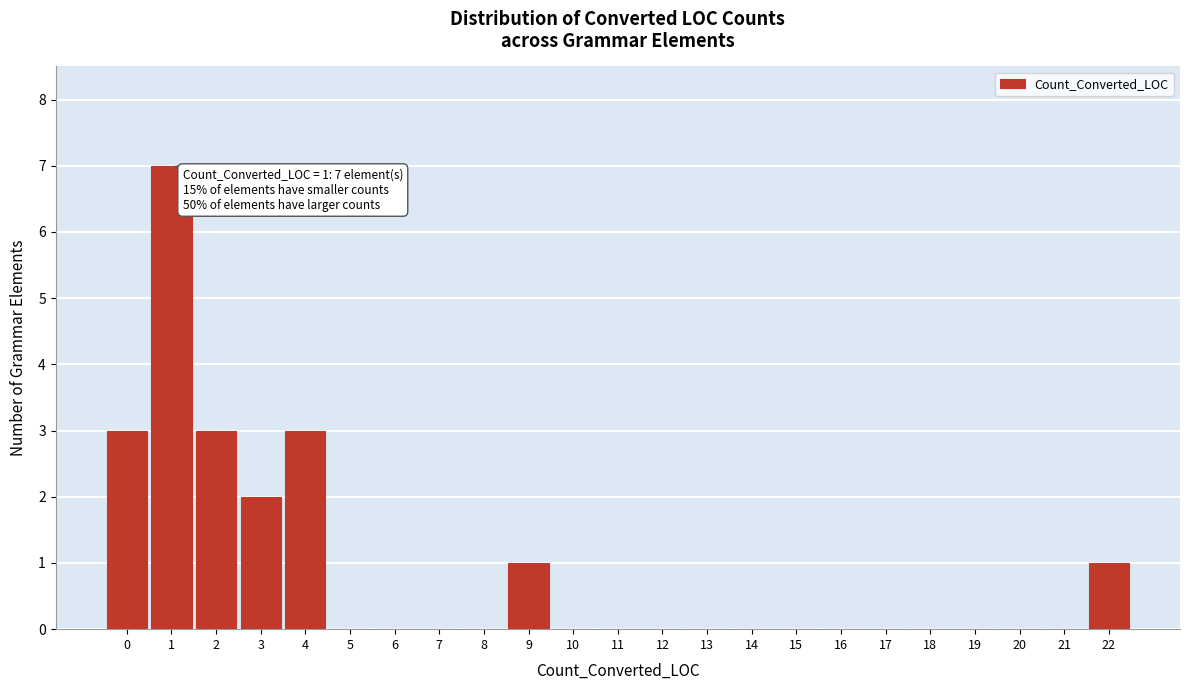

Which range on the x-axis has the tallest bar?

0.5 to 1.5